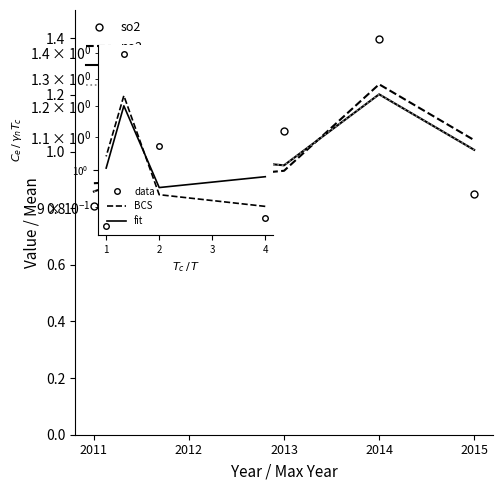

True or false: AQI and rspm intersect in this chart.

False